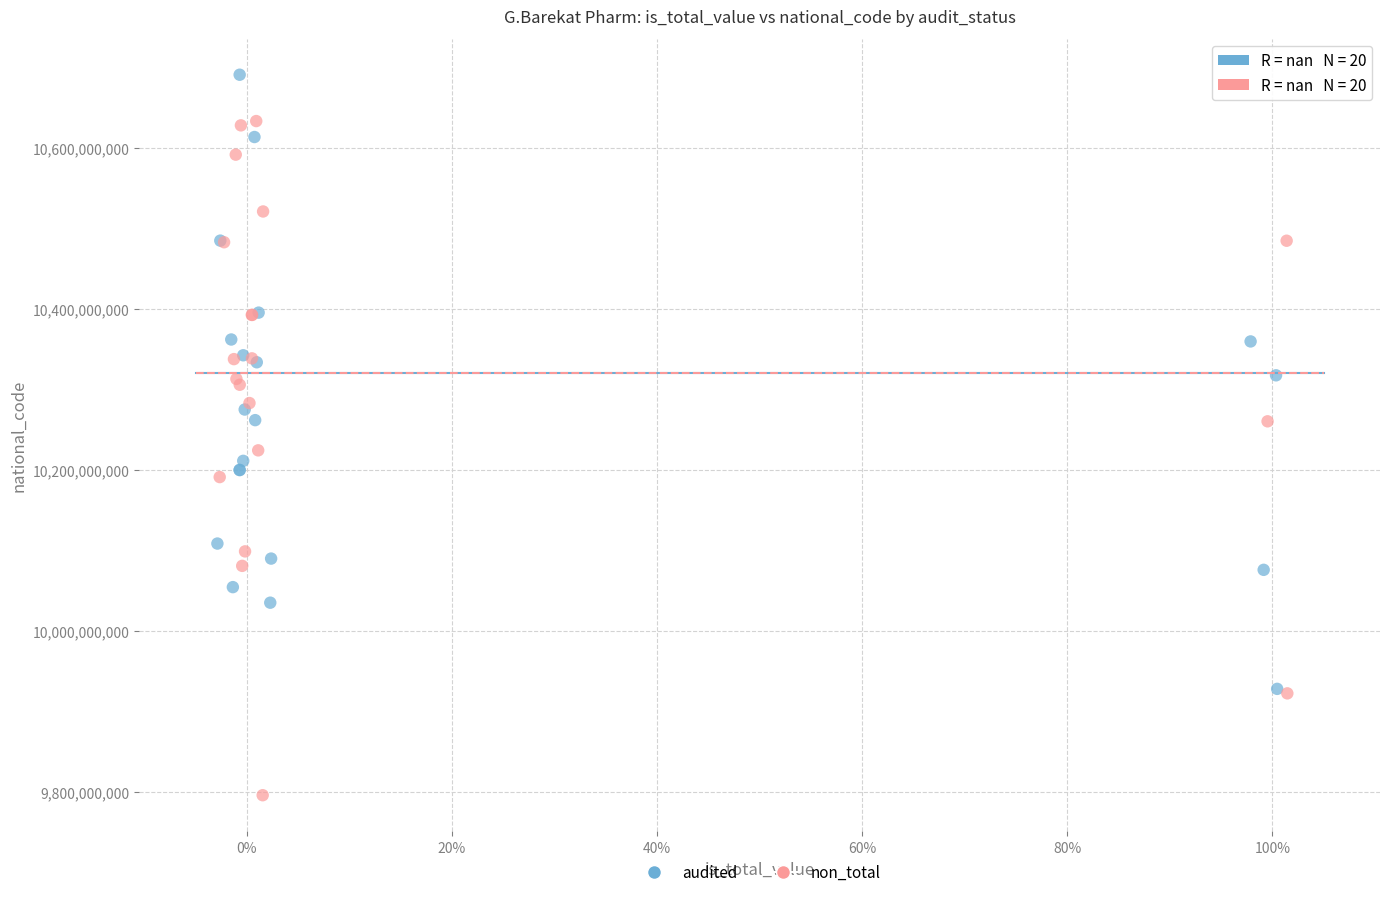

Which series contains the lowest Y value?

non_total